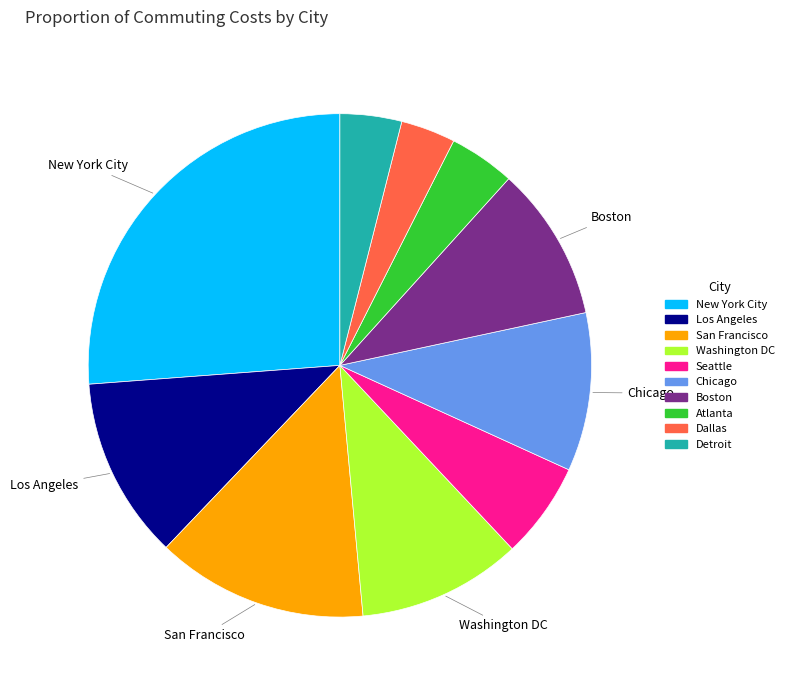

How many slices are in this pie chart?

10